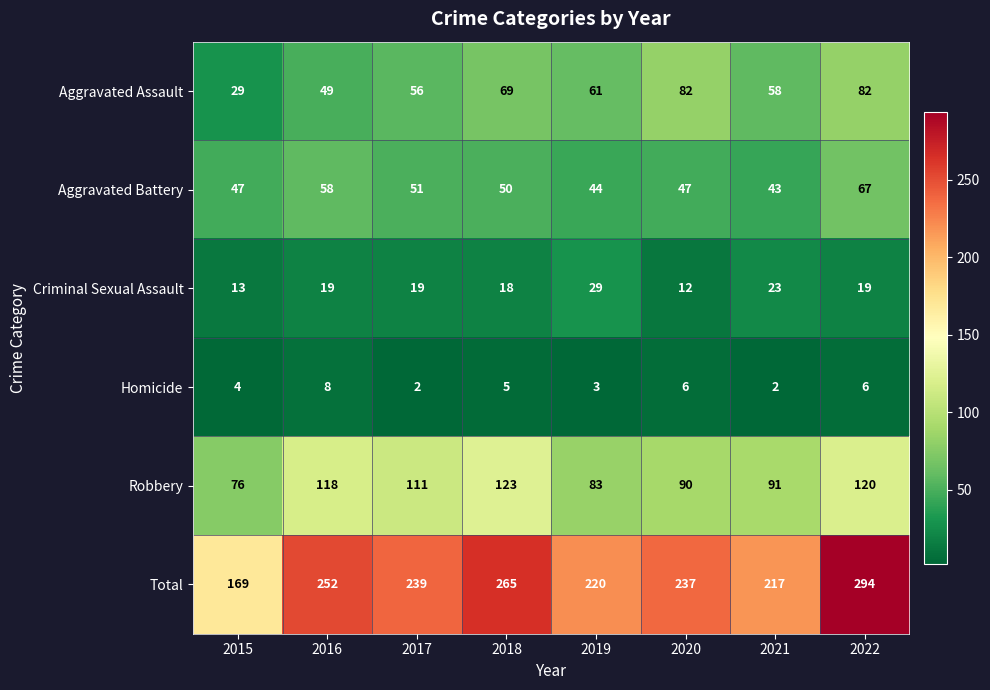

What is the total value across all series at 2015?

338